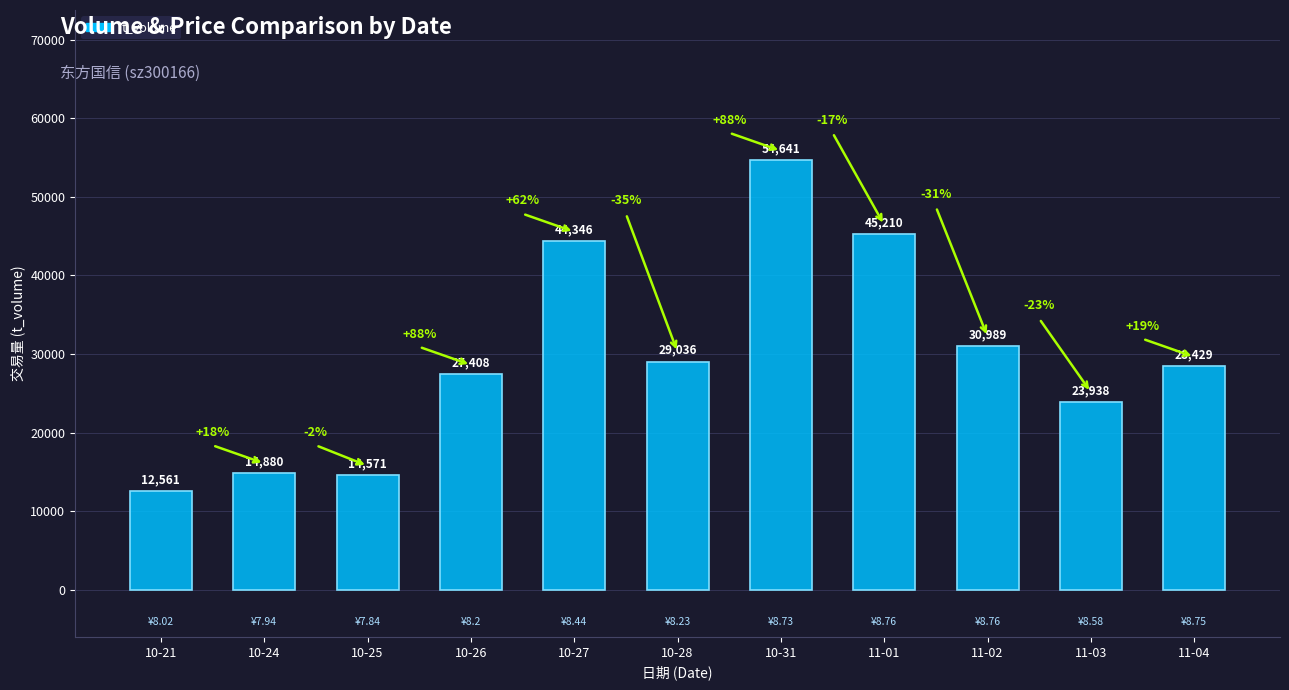

What value does the data have at 10-21, to the nearest 50?

12550